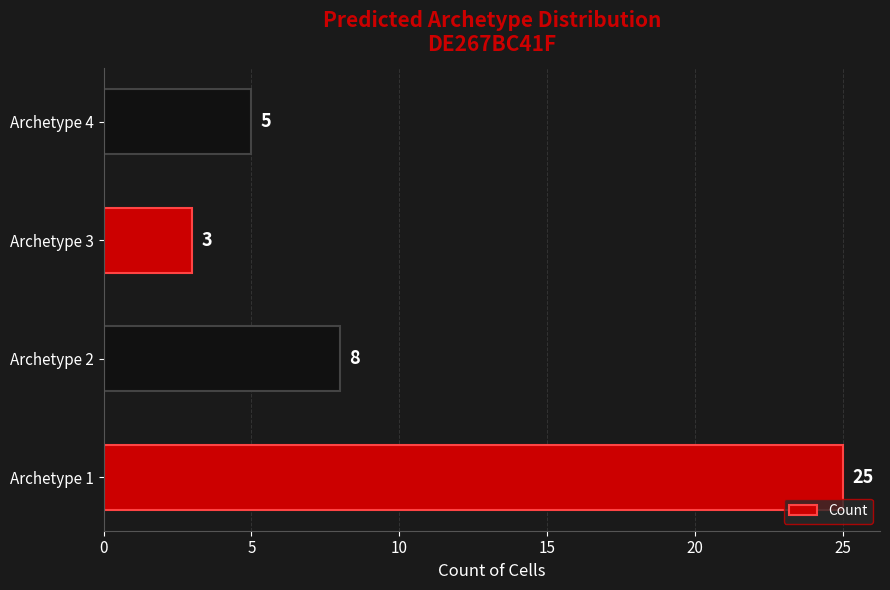

The chart shows a value of 44 at Archetype 1. True or false?

False